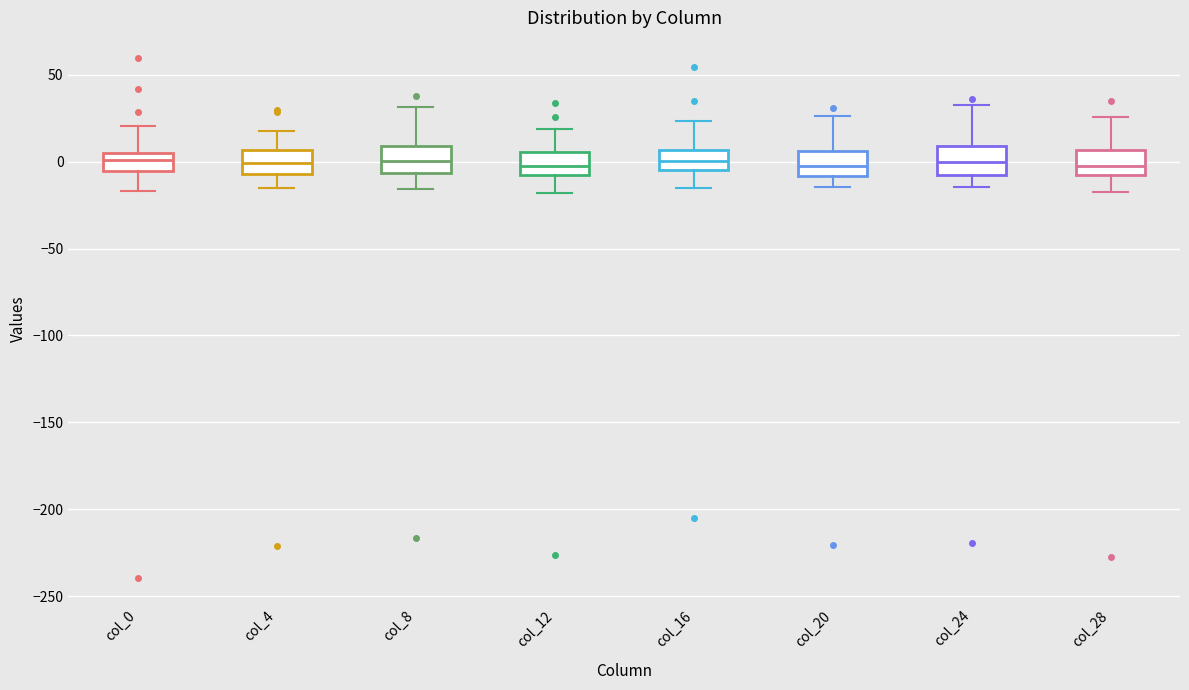

Reading left to right, read every box against the y-axis: the position of its median line, the range the box covers, and the ends of its whiskers. The values are not printed on the chart, so give them approximately, as read against the axis.

col_0: median 0, box -5 to 5, whiskers -15 to 20
col_4: median 0, box -5 to 5, whiskers -15 to 20
col_8: median 0, box -5 to 10, whiskers -15 to 30
col_12: median 0, box -10 to 5, whiskers -20 to 20
col_16: median 0, box -5 to 5, whiskers -15 to 25
col_20: median 0, box -10 to 5, whiskers -15 to 25
col_24: median 0, box -10 to 10, whiskers -15 to 35
col_28: median -5, box -10 to 5, whiskers -20 to 25